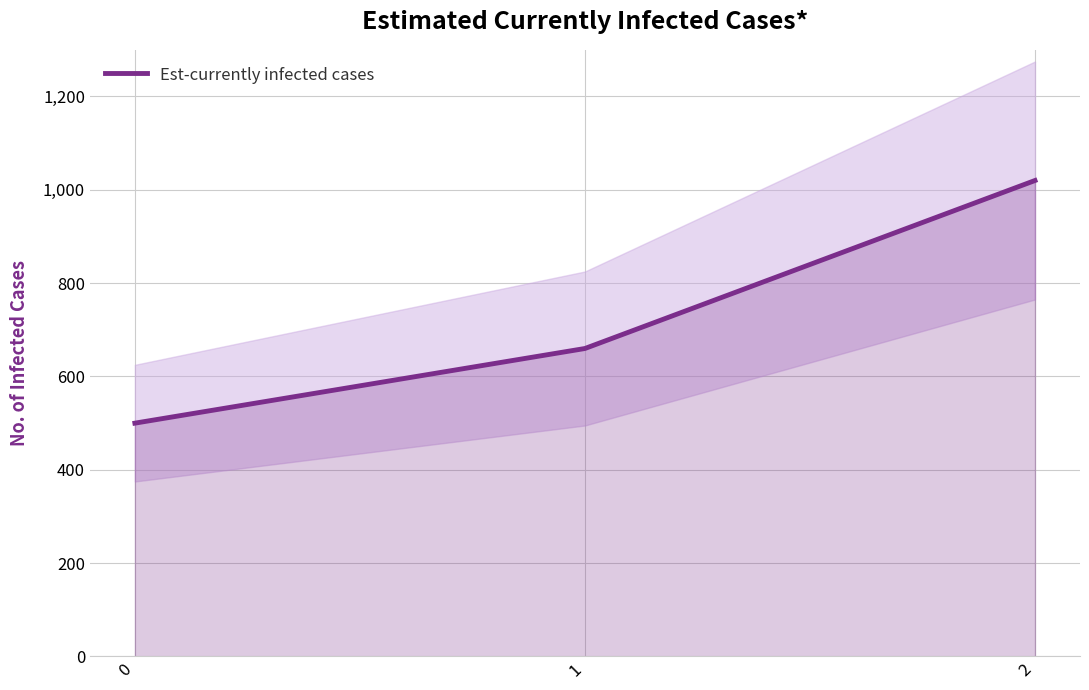

What is the greatest value displayed?

1020